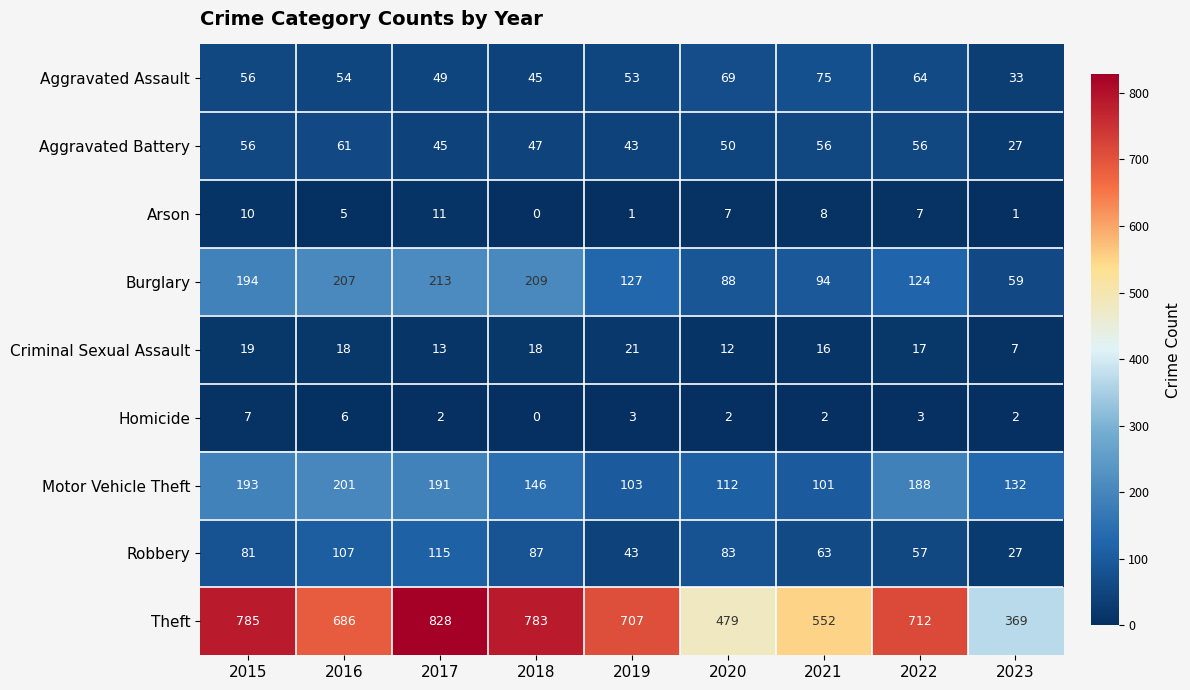

What is the minimum value for Motor Vehicle Theft?

101